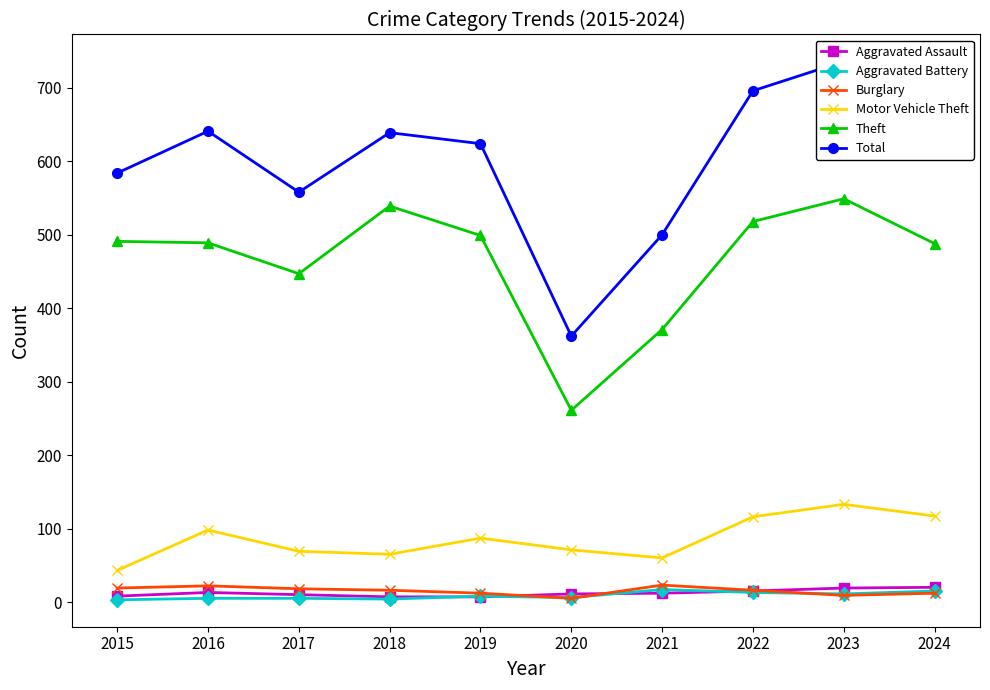

Is the value of Aggravated Assault at 2019 greater than the value of Theft at 2024?

No